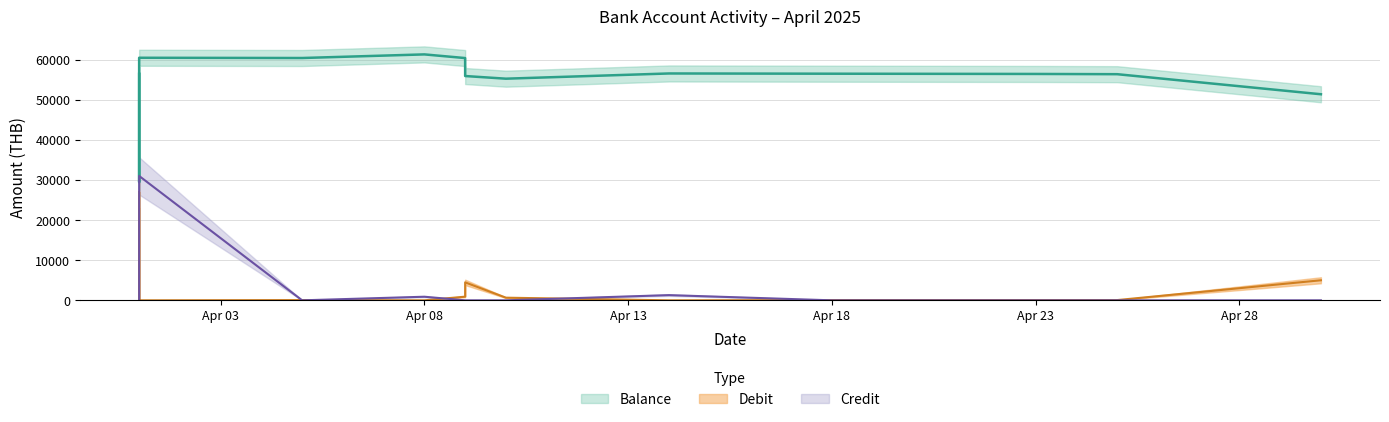

Where does the Balance series first go above 56455?

2025-04-01